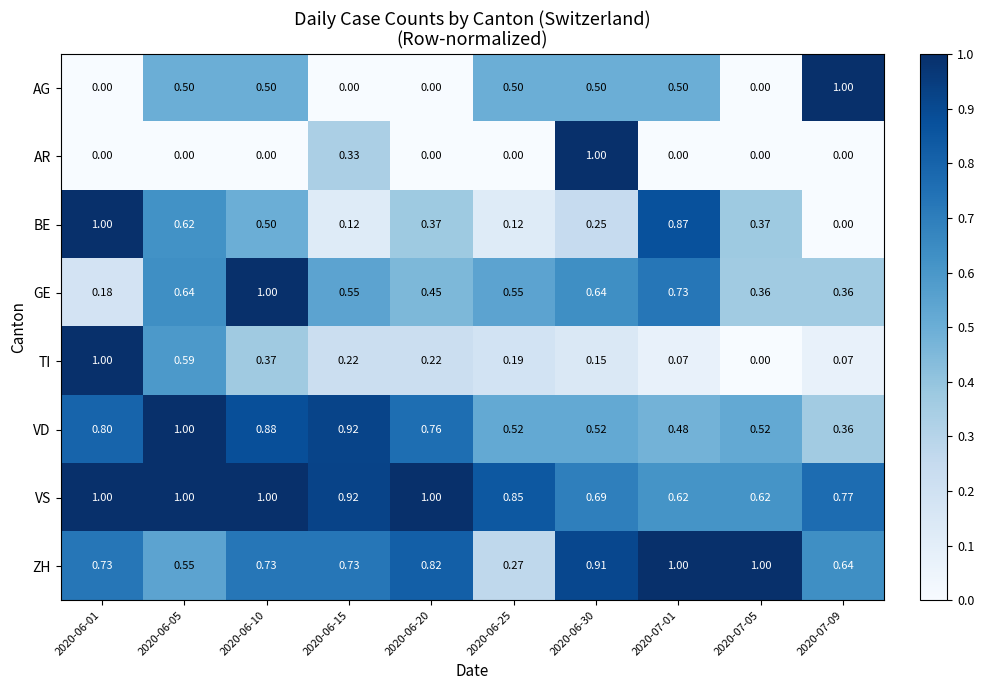

Which series has the largest total across all categories?

VS